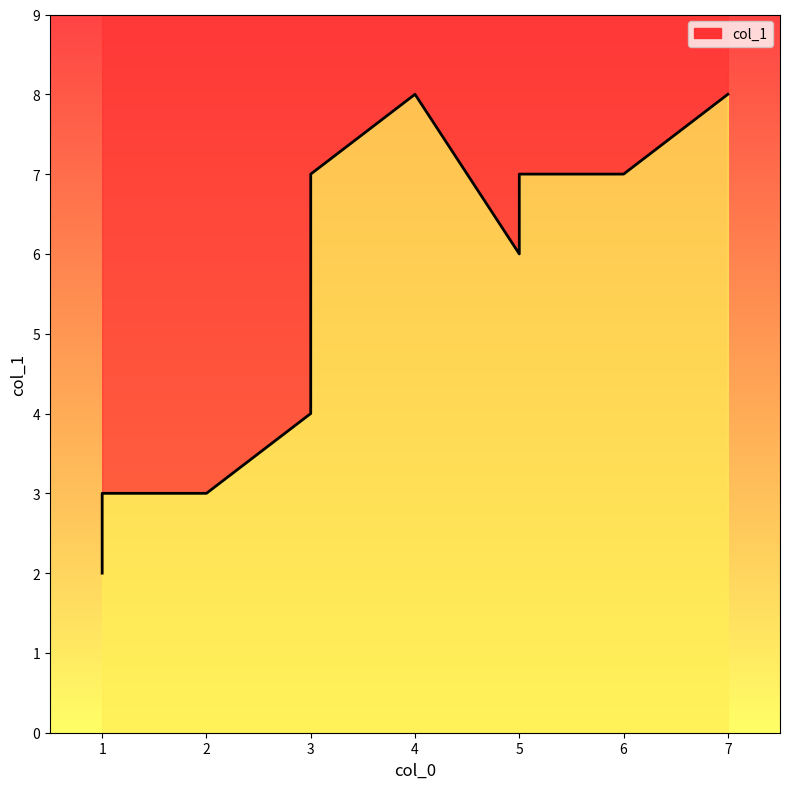

True or false: the data shows 11 at 5.

False